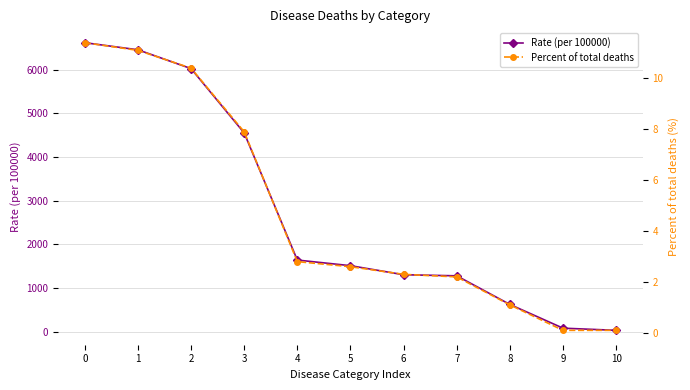

Is it true that Rate (per 100000) equals 282.3 at 8?

False